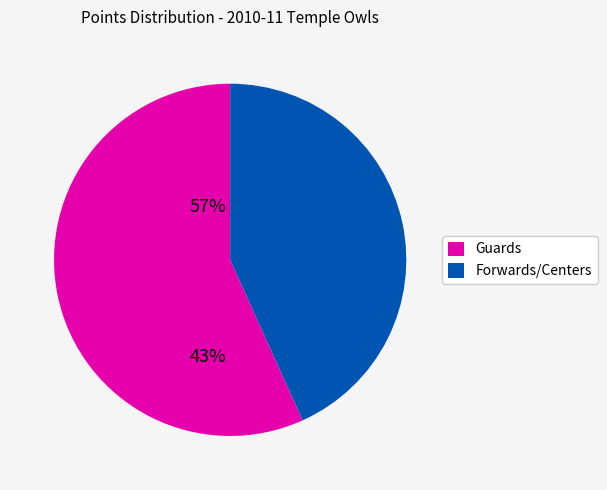

Does any single category account for the majority?

Yes